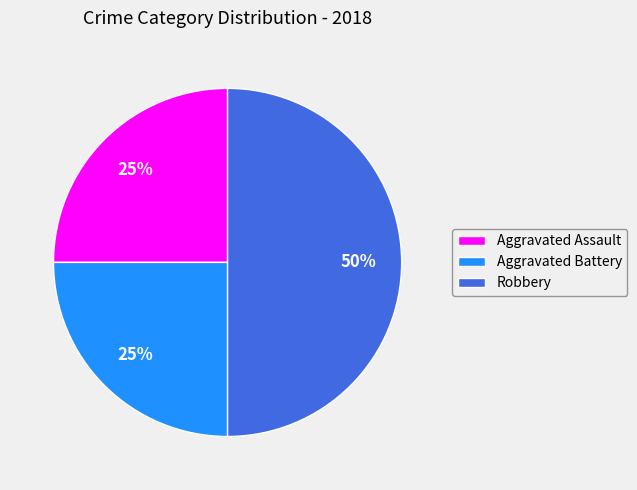

Does Aggravated Battery account for over 50% of the chart?

No